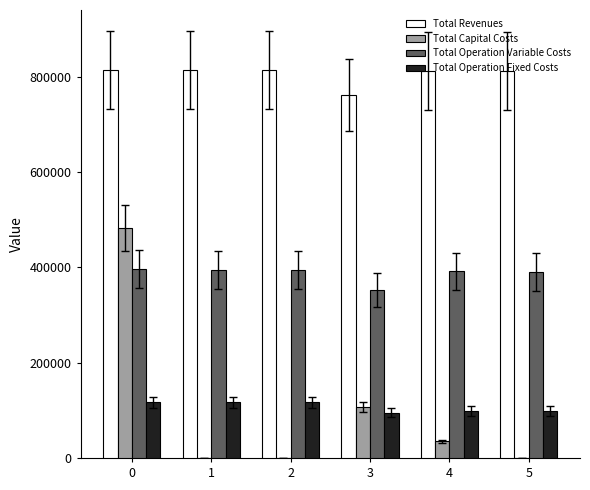

Between 0 and 2, which series saw the biggest shift?

Total Capital Costs